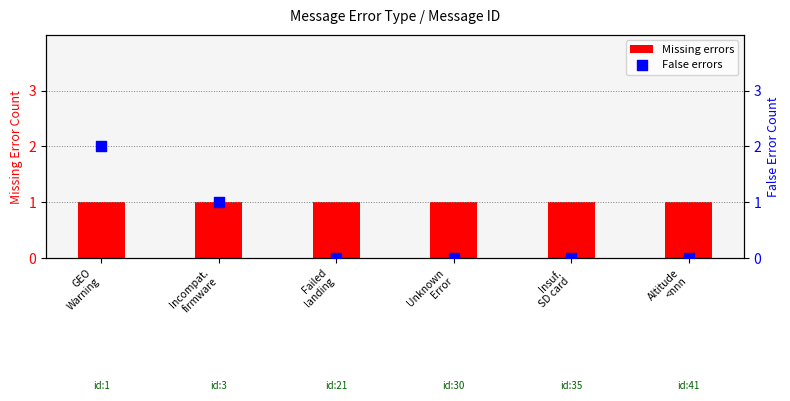

Which series has the largest Y range (max minus min)?

False errors